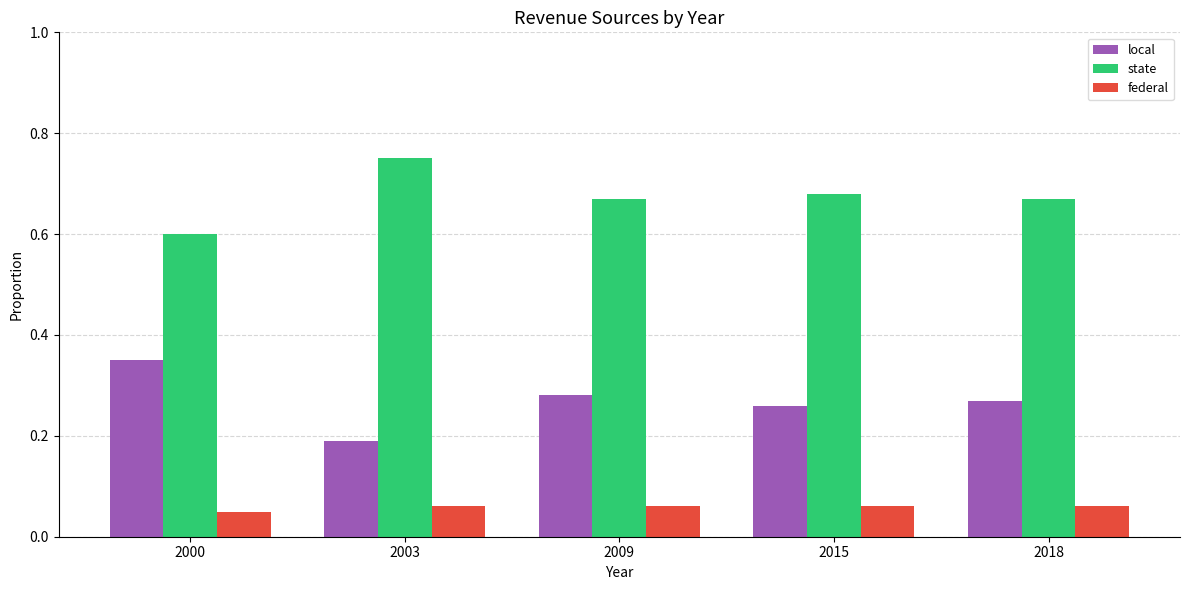

Which category has the highest value in the state series?

2003